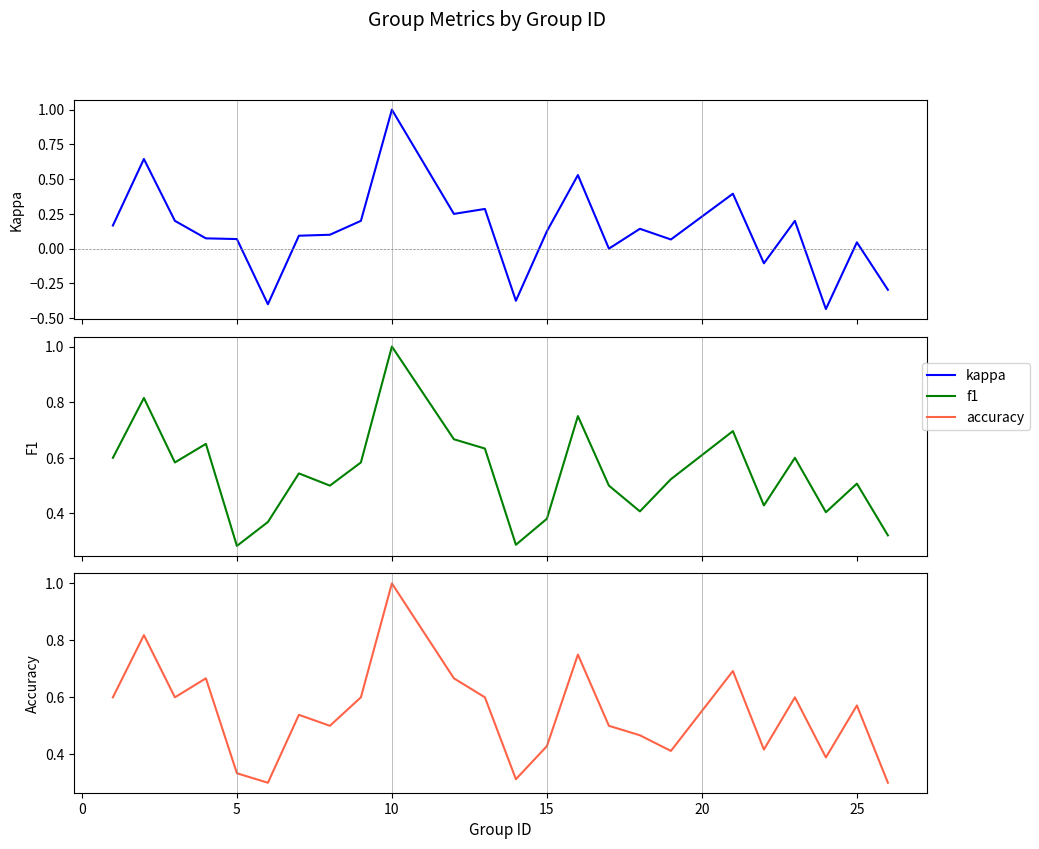

Is this an area chart (filled region under the line)?

No